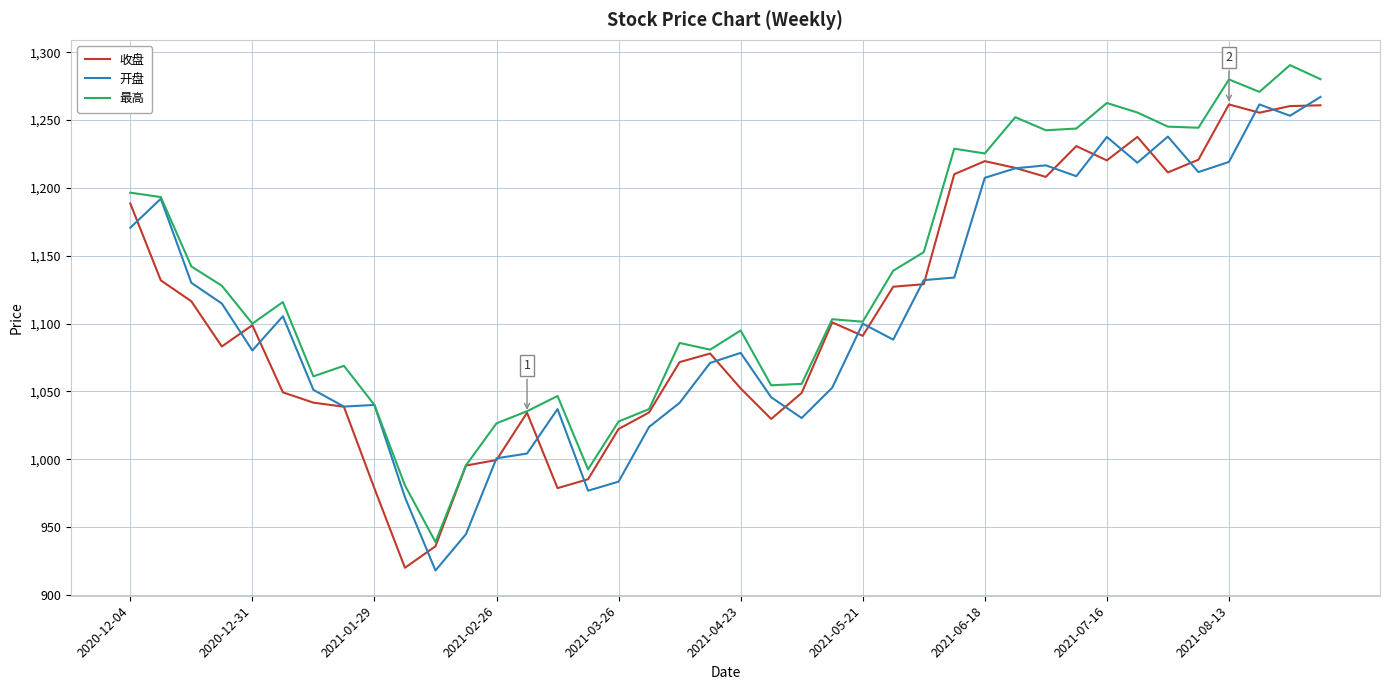

What is the sum of all 收盘 values?

44373.0